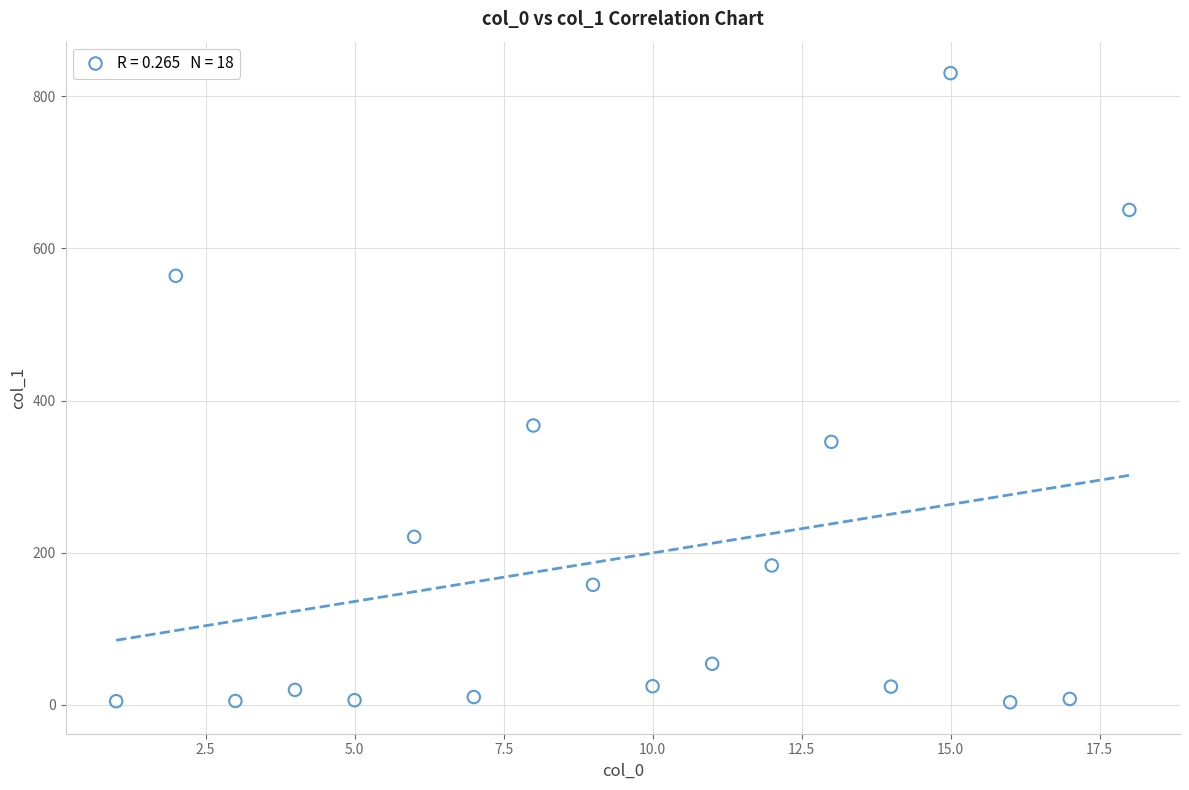

What Y value in the scatter plot is closest to 416?

367.2